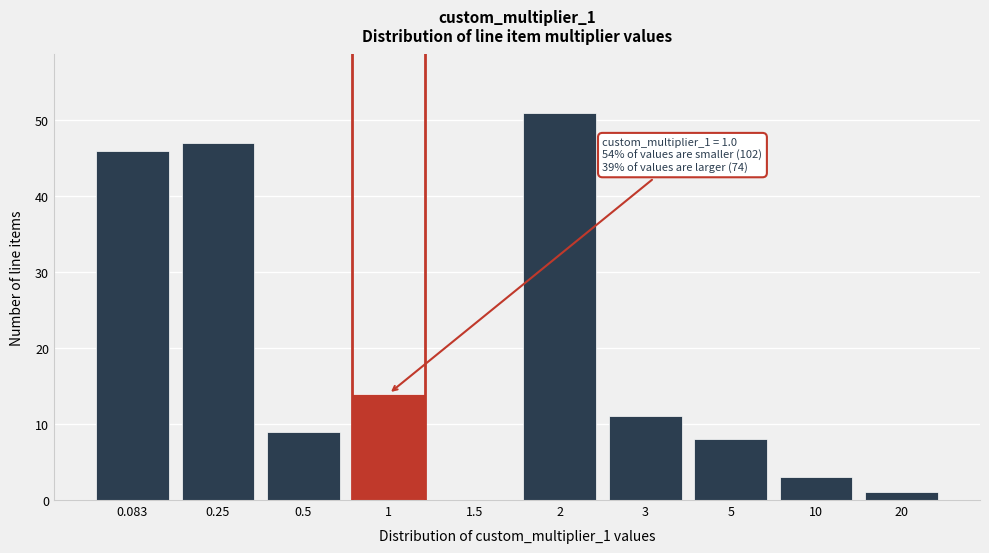

Reading right to left, transcribe all the data shown in this chart.

20=1	10=3	5=8	3=11	2=51	1.5=0	1=14	0.5=9	0.25=47	0.083=46